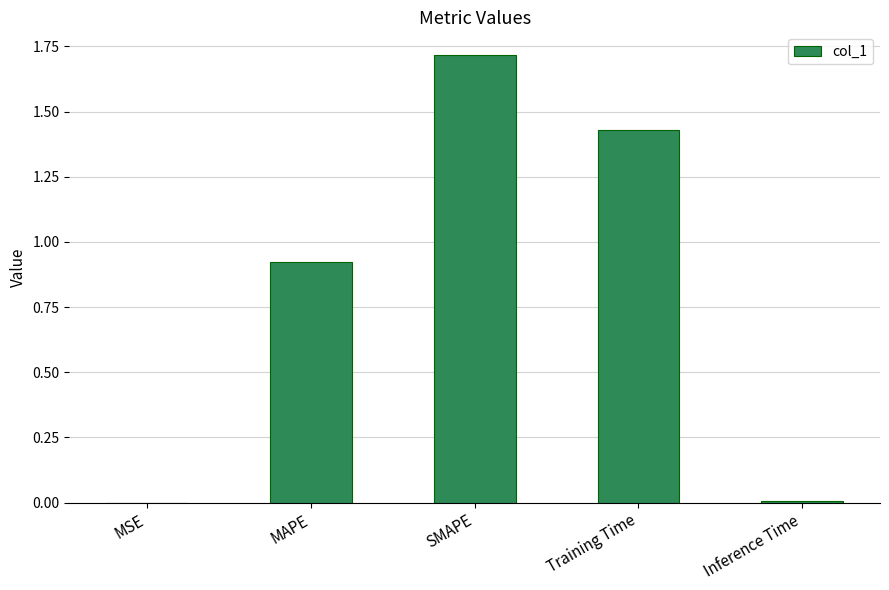

Are the bars horizontal?

No